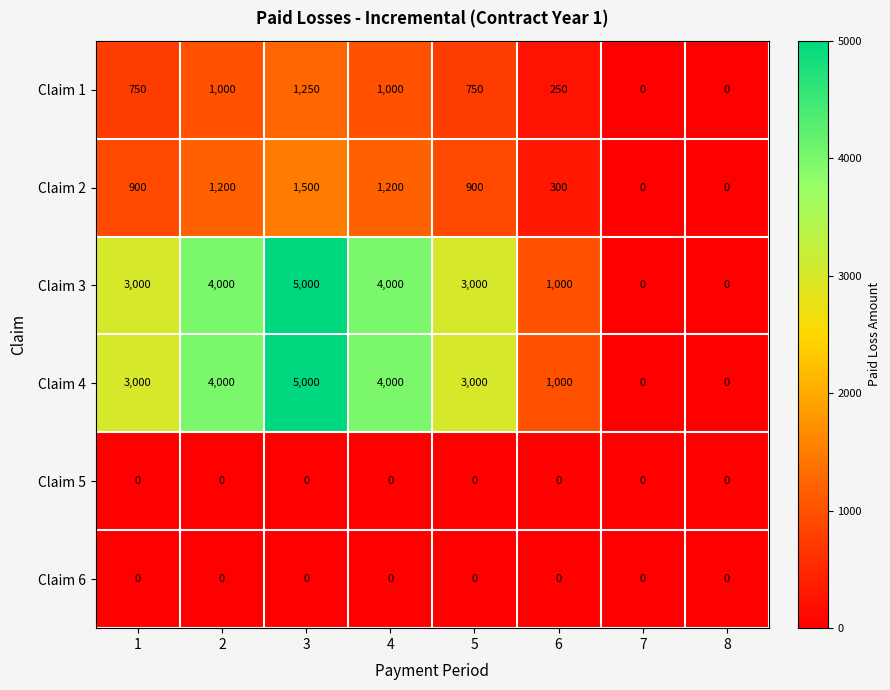

What is the spread (max minus min) of values at 4?

4000